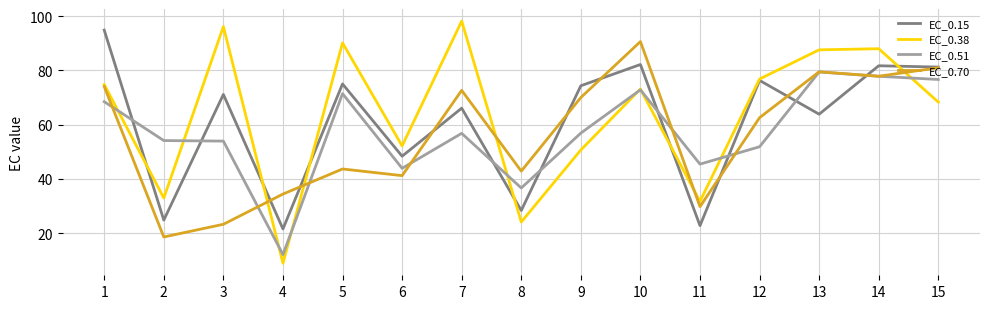

Where is EC_0.15 nearest to the value 58?

13